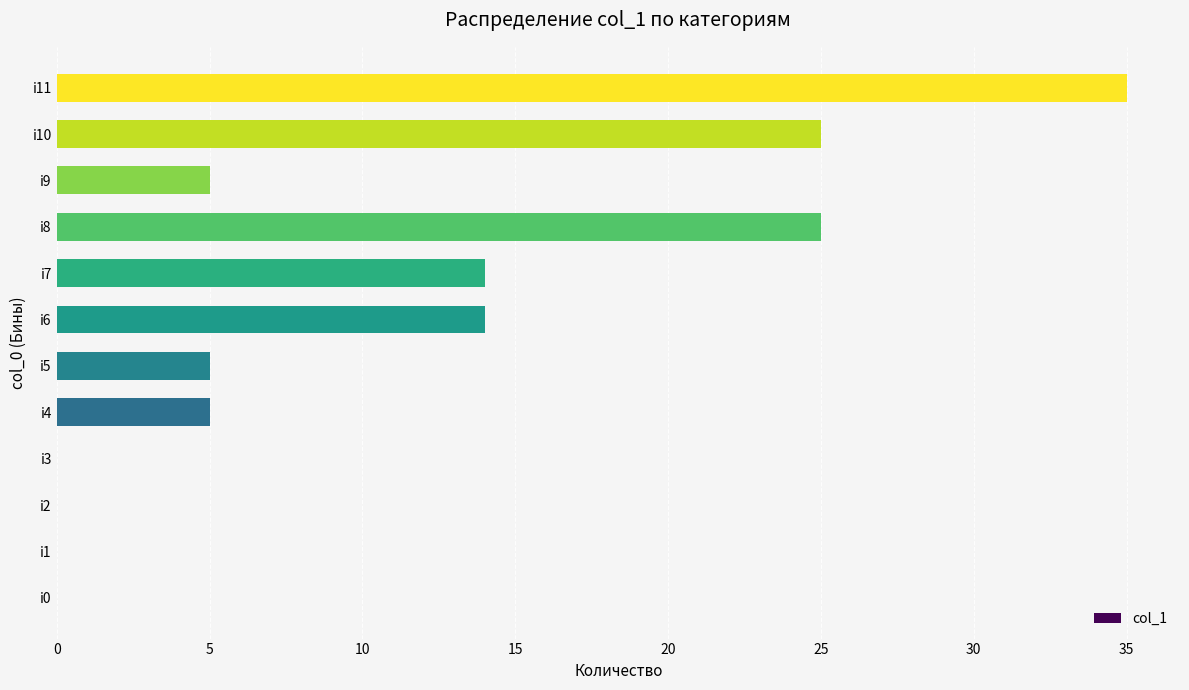

The chart shows a value of 0 at i0. True or false?

True